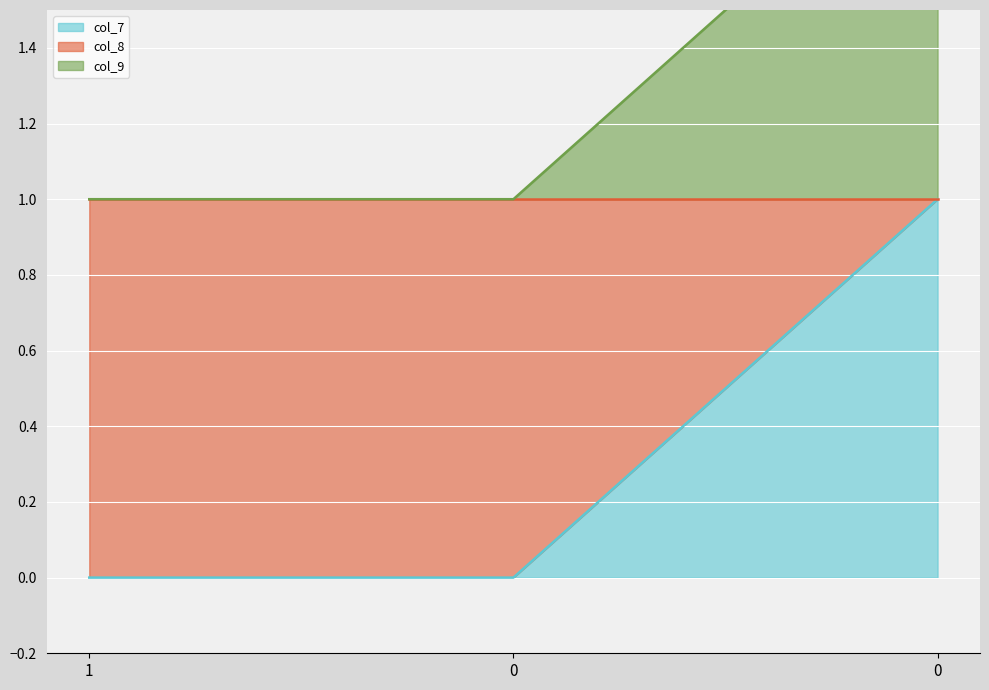

Which category has the lowest value in the col_7 series?

1